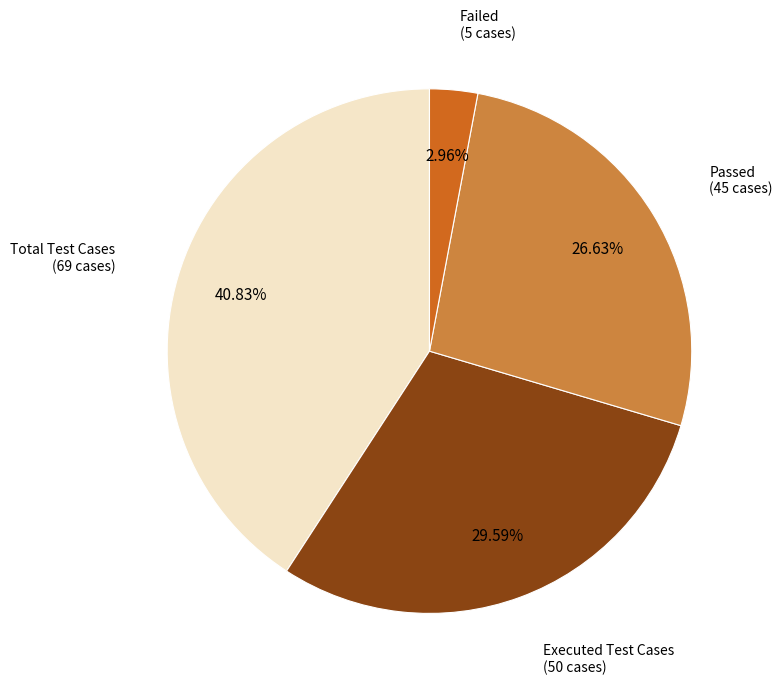

How many segments does this pie chart have?

4